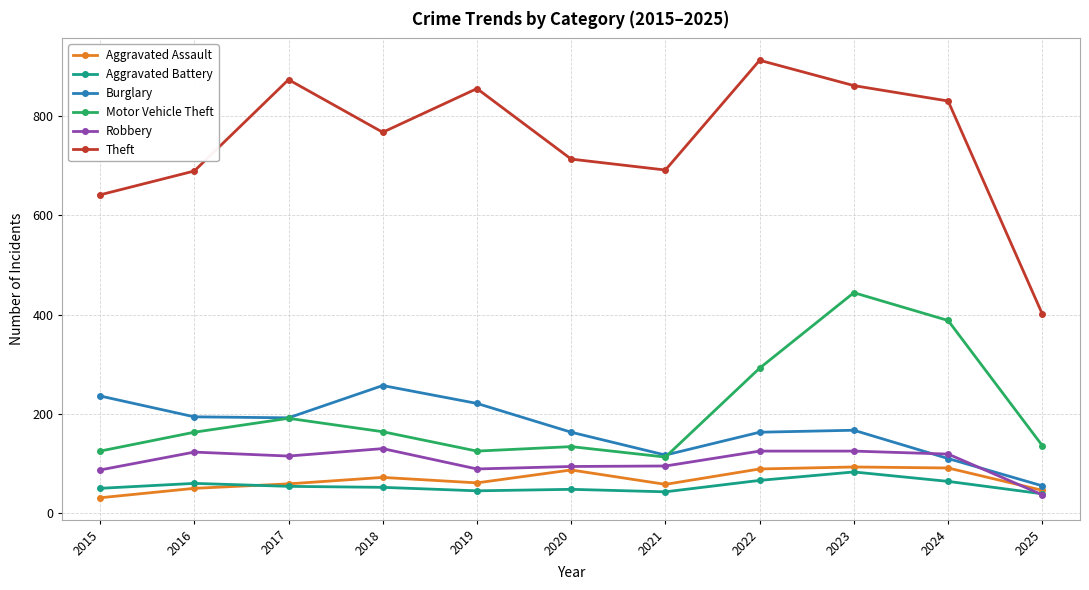

At which label does Theft reach its peak?

2022